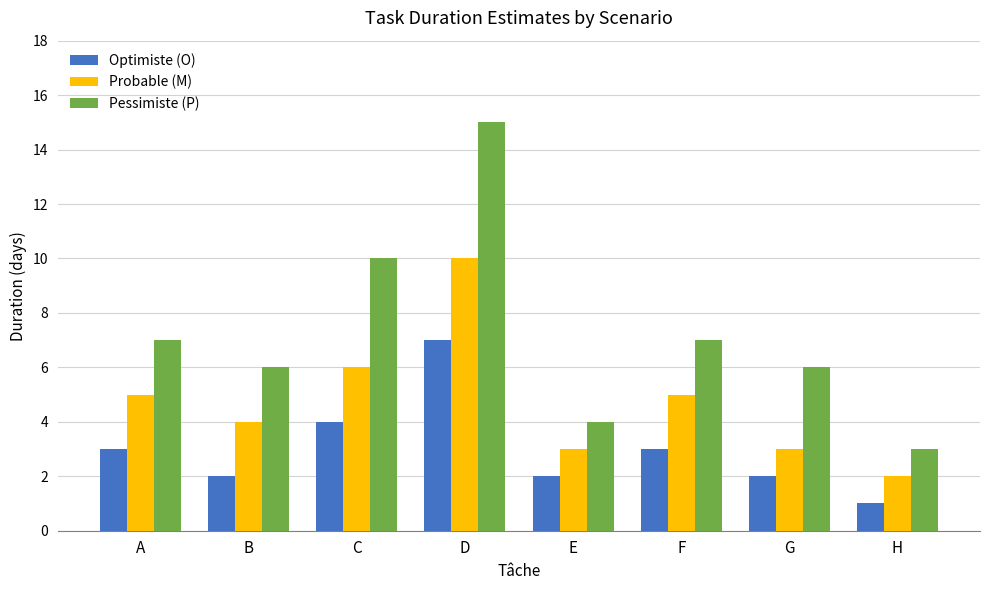

What are all the series names shown in the legend?

Optimiste (O), Probable (M), Pessimiste (P)